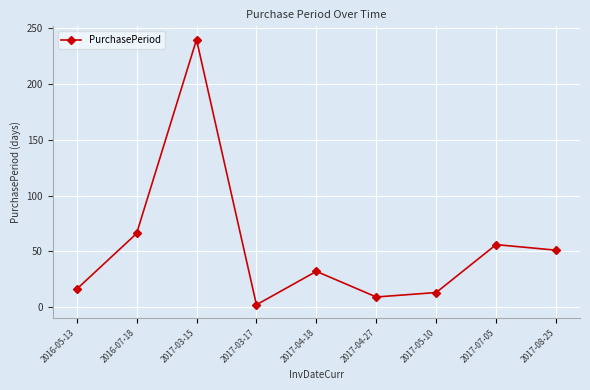

What is the value of the 3rd point from the left?

240